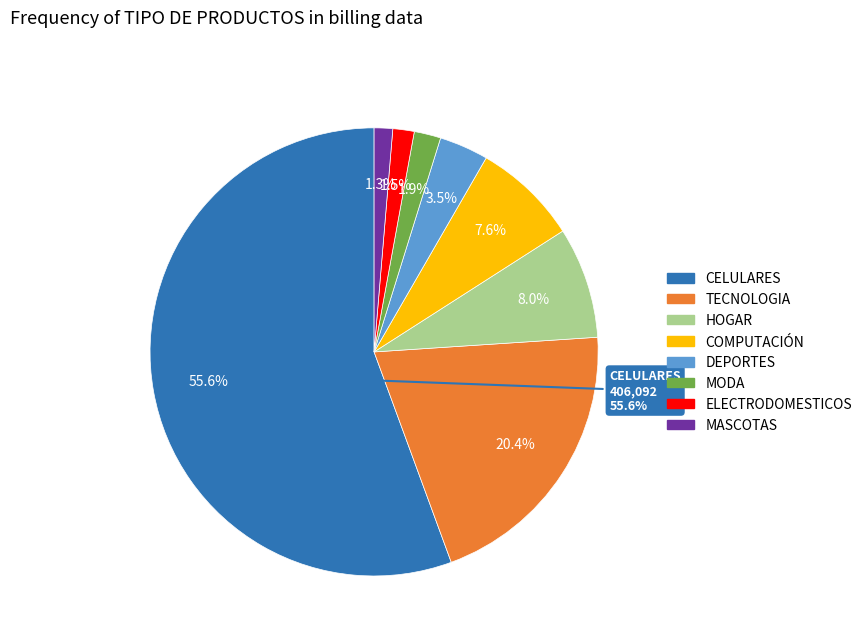

What is the change in value from CELULARES to MODA?

-392062.5